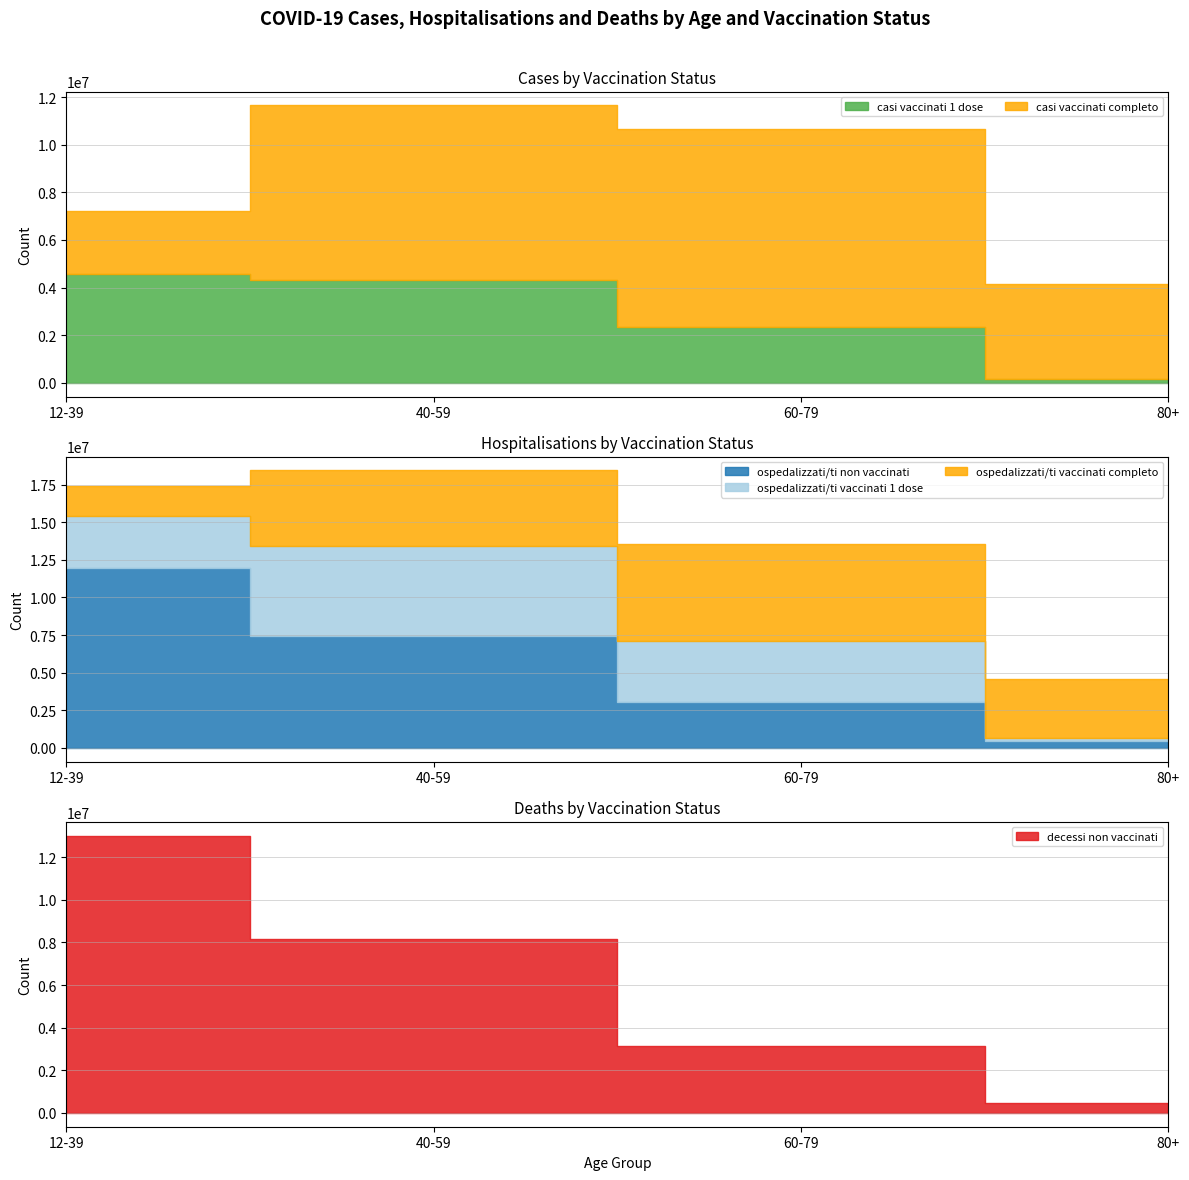

At which label is casi vaccinati completo closest to 5495893?

80+